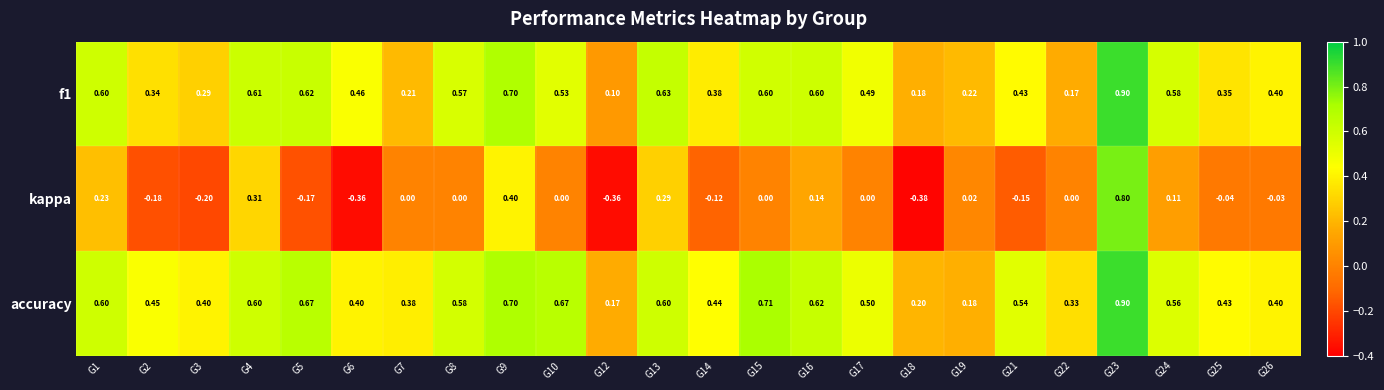

Which series has the largest range (max minus min)?

kappa